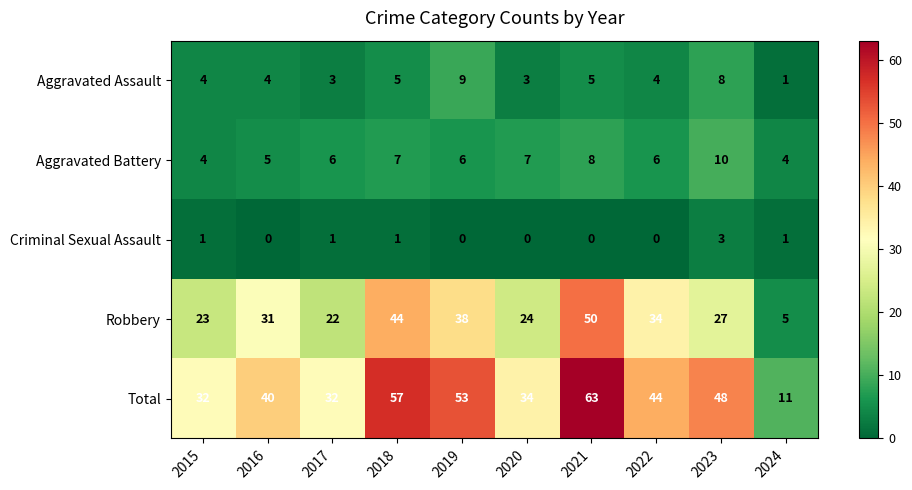

Which series has the widest spread of values?

Total